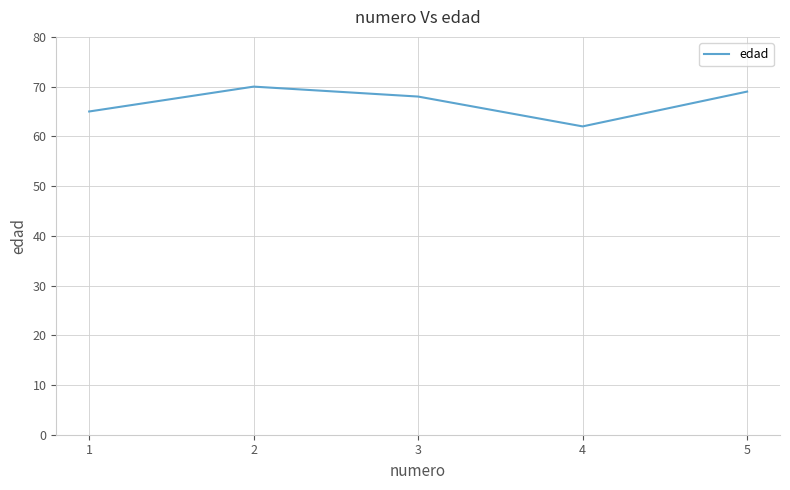

Where does the data first go above 68?

2